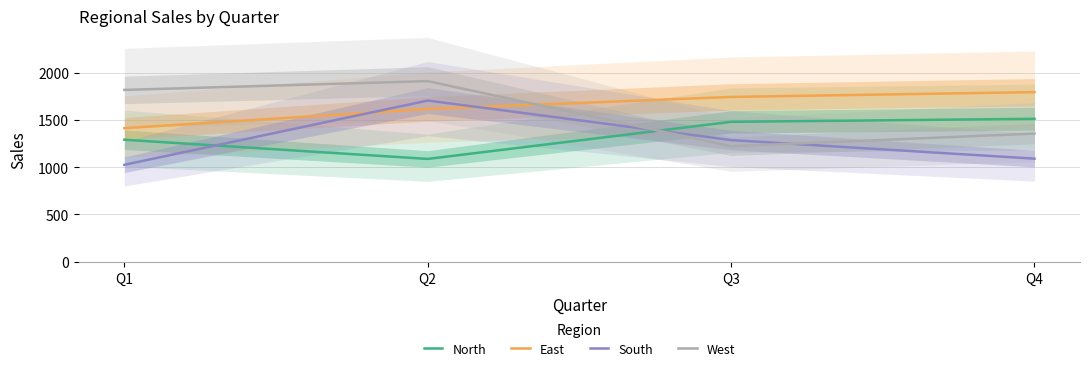

Between Q3 and Q4, which is larger?

Q4